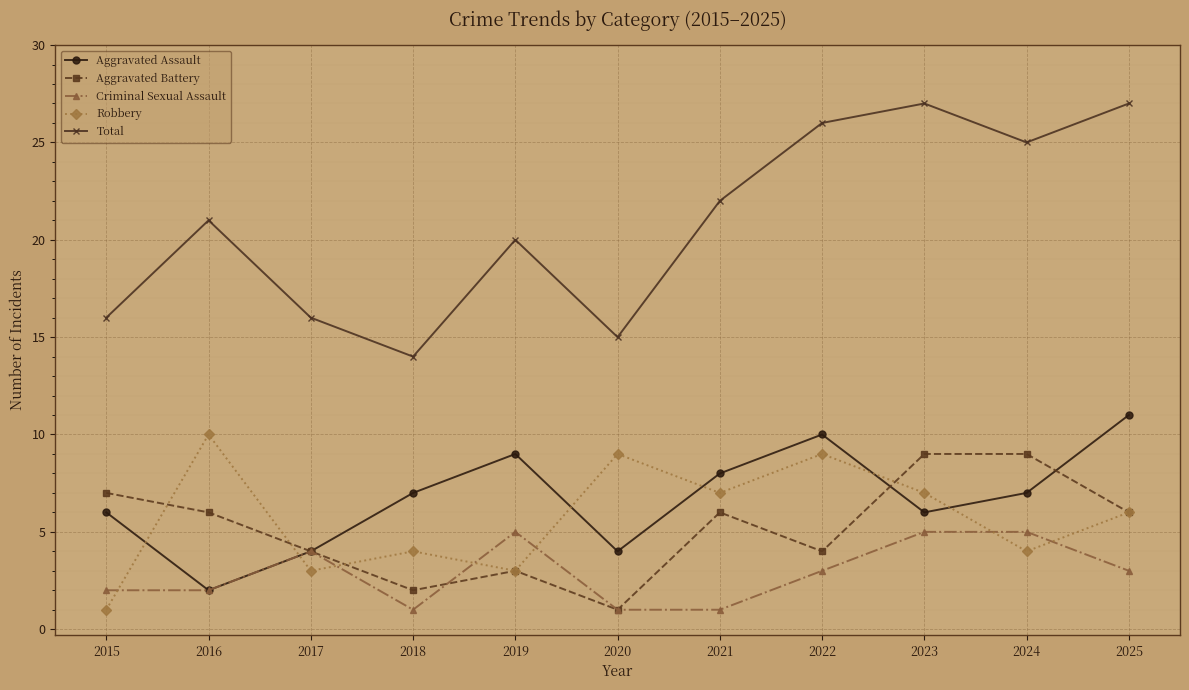

True or false: Aggravated Battery and Total cross at least once.

False